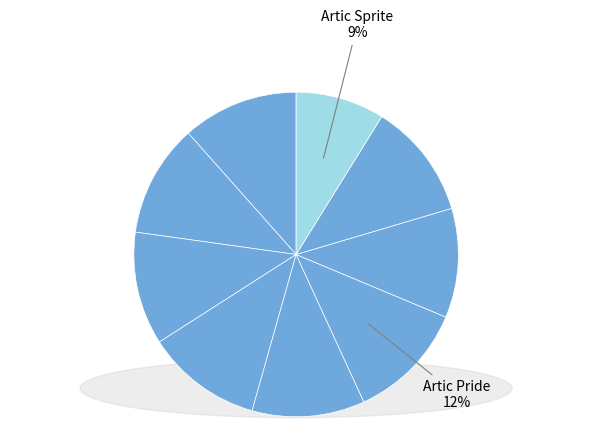

How many segments does this pie chart have?

9